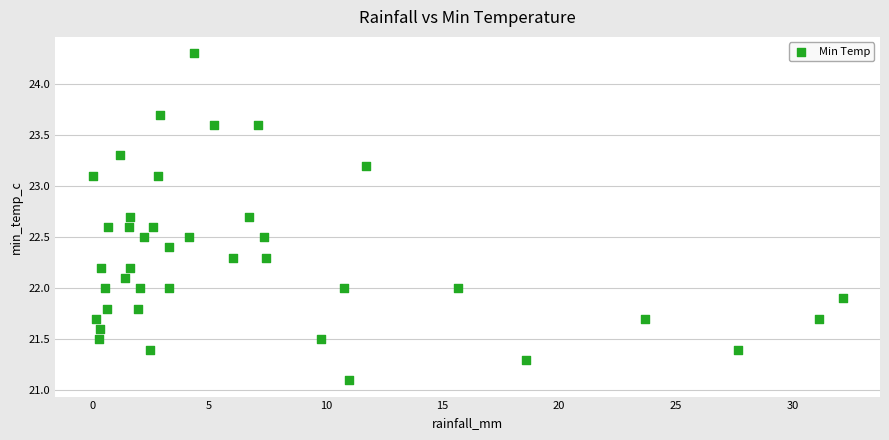

What is the range of X values (max minus min)?

32.1